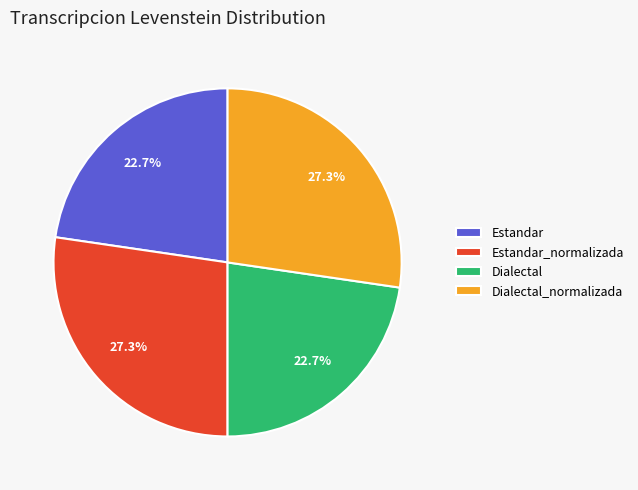

Approximately how many times larger is the value at Dialectal compared to Estandar_normalizada?

0.8